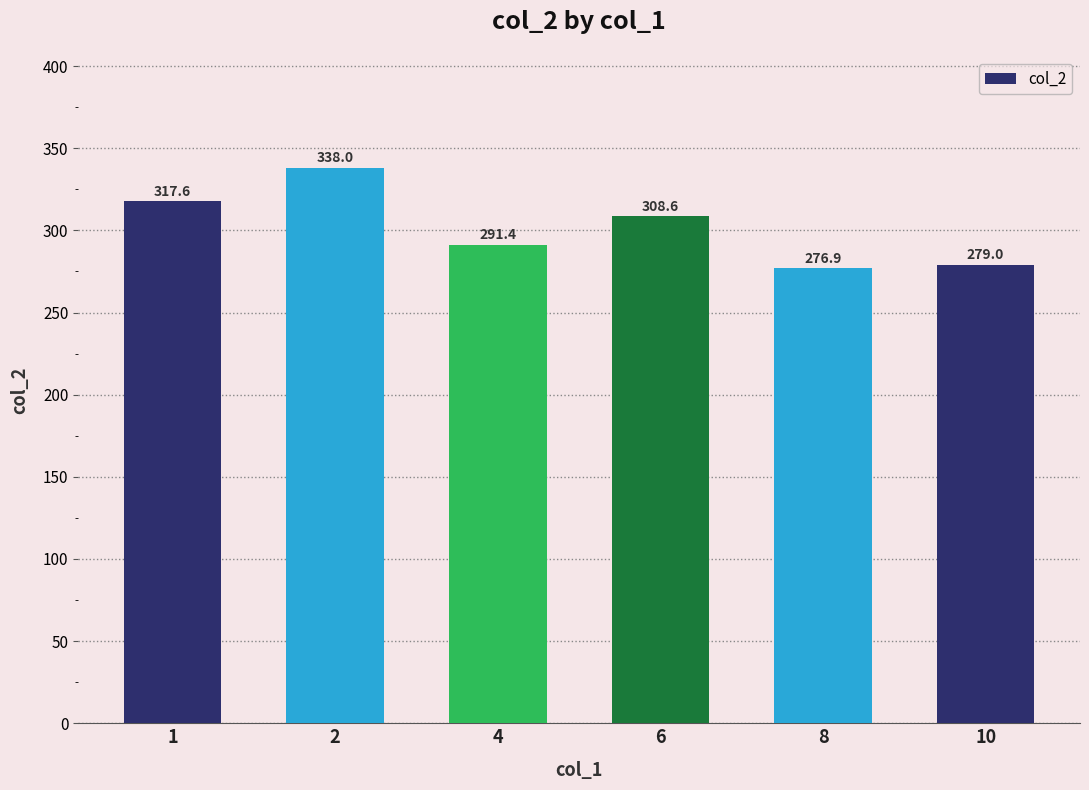

List the labels in order of value, smallest first.

8, 10, 4, 6, 1, 2